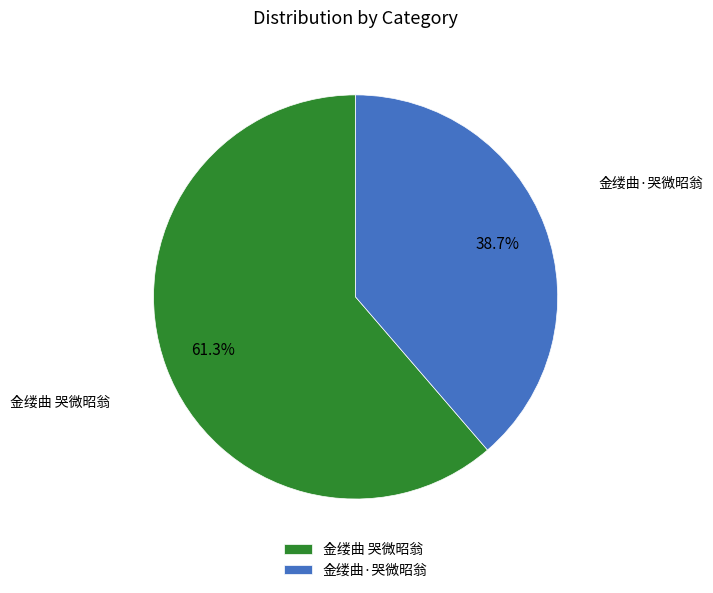

To the nearest percent, what is the average slice percentage?

50%